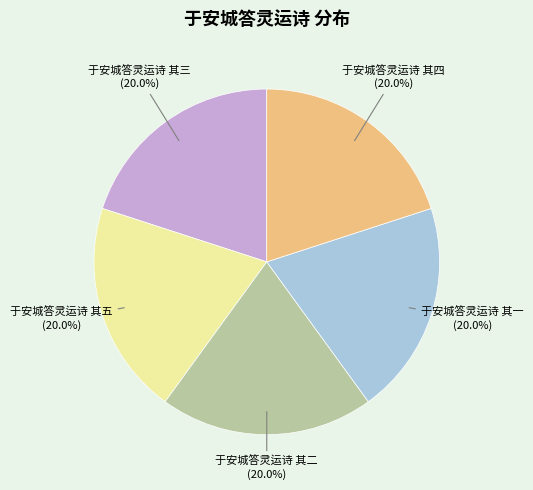

Does 于安城答灵运诗 其四 account for over 50% of the chart?

No